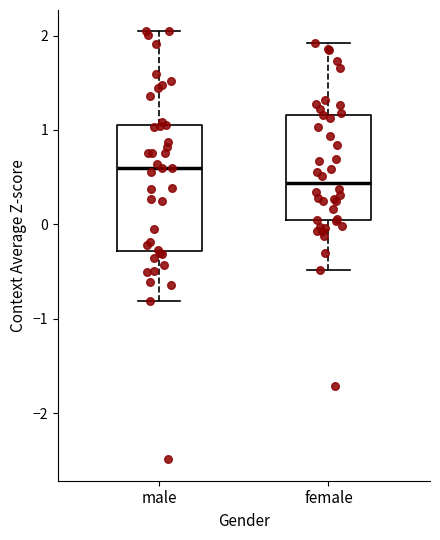

Which box's median line is the lowest?

female